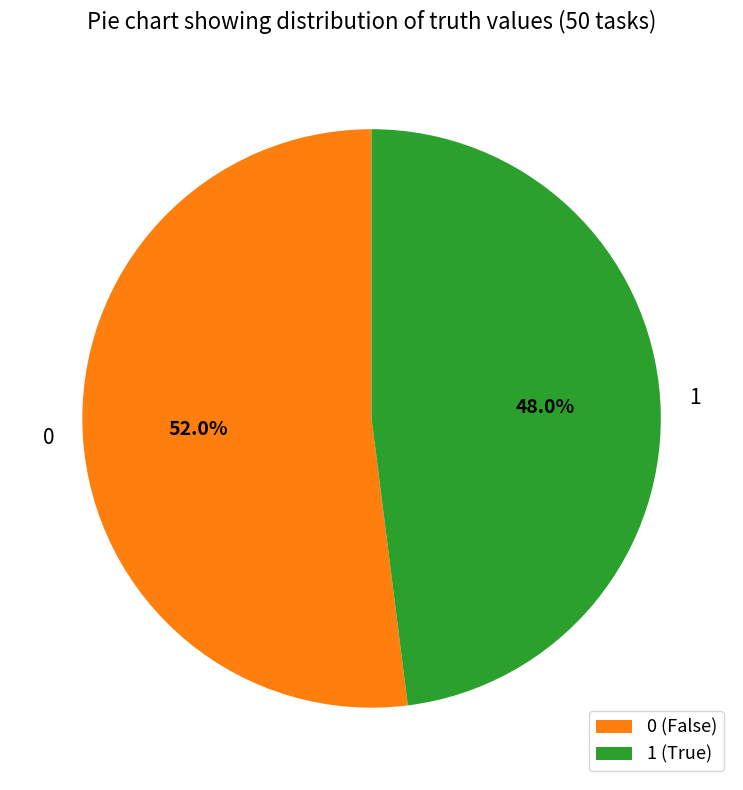

What is the ratio of the value at 0 (False) to the value at 1 (True)?

1.1